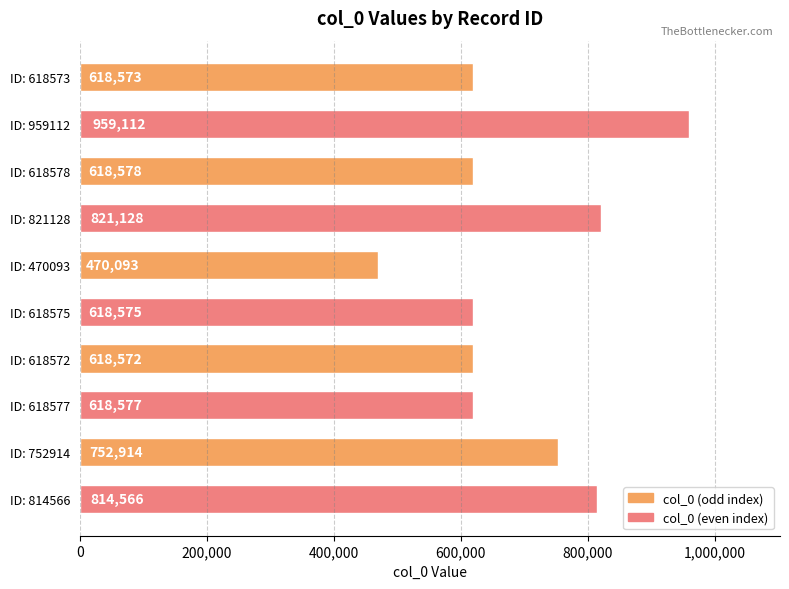

Are the bars grouped side by side (vs. stacked)?

No